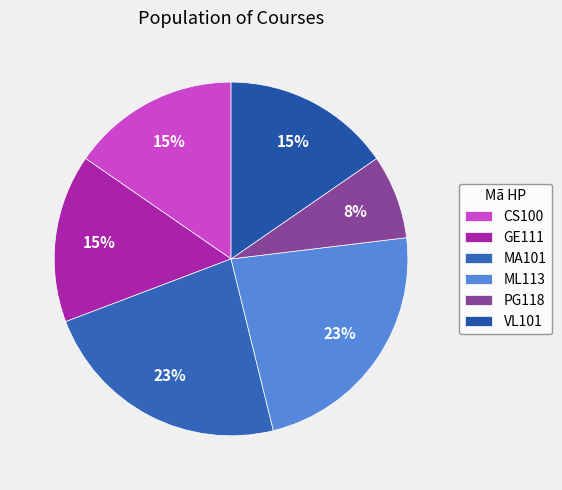

How many segments does this pie chart have?

6